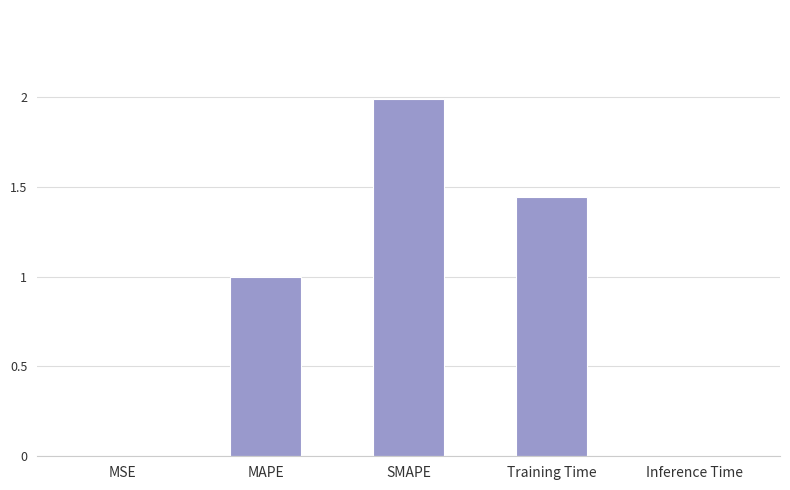

What is the difference between the values at Inference Time and MAPE?

1.0